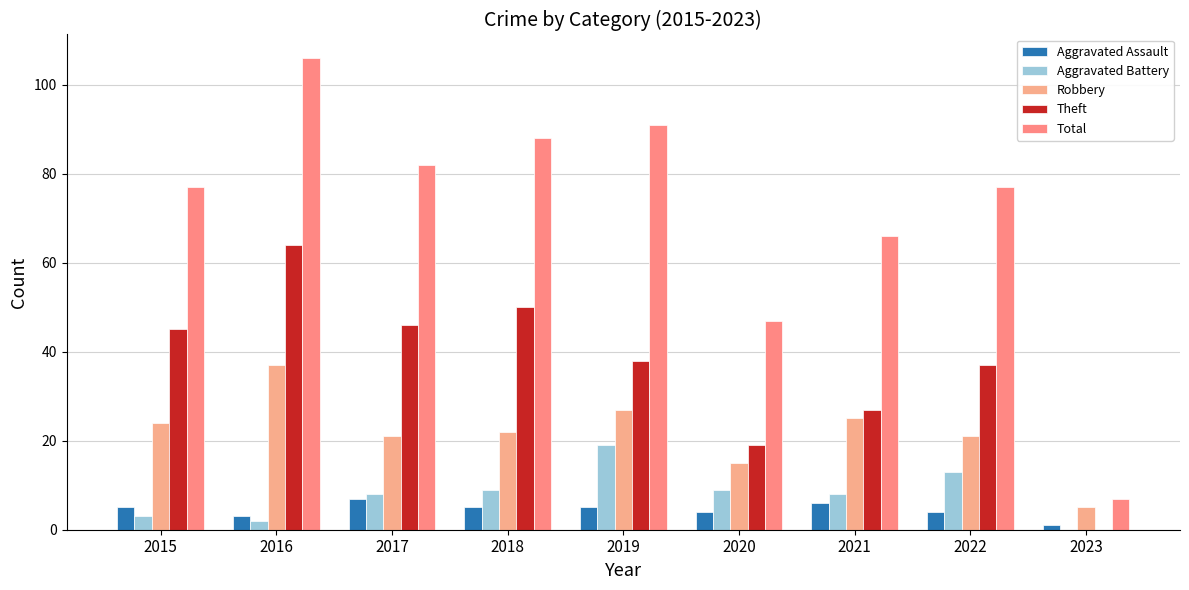

How many series are shown in this chart?

5